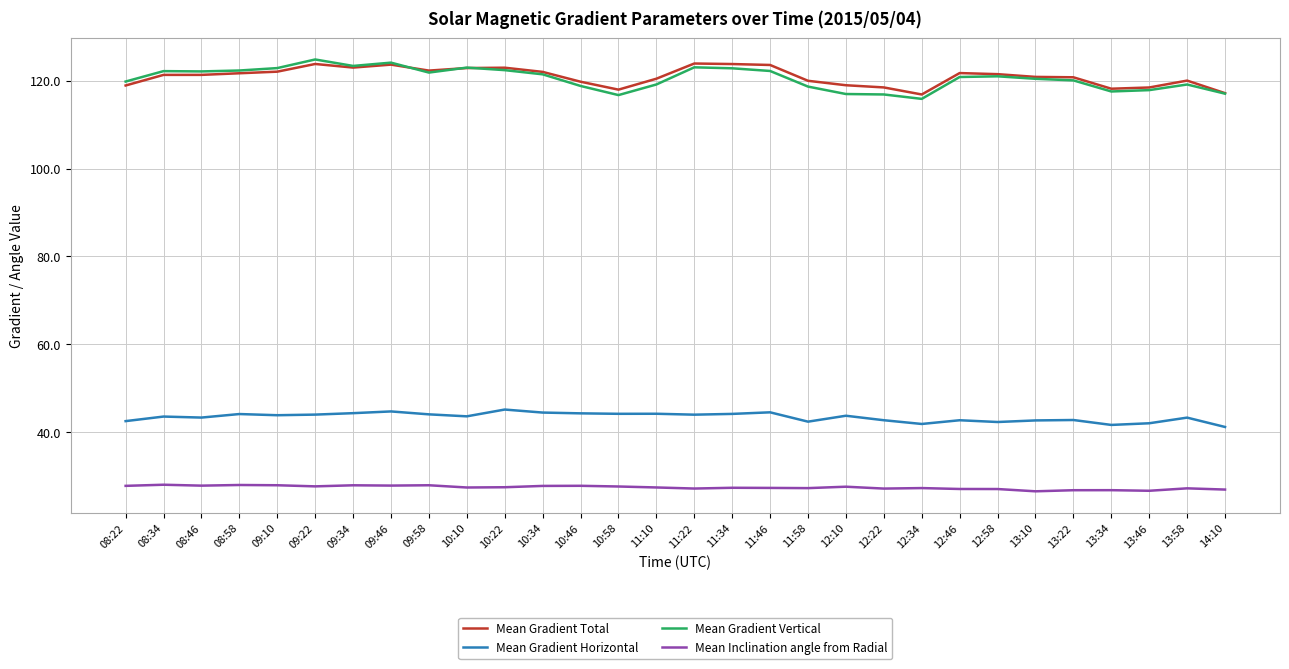

Is it true that Mean Gradient Total equals 118.5 at 12:22?

True